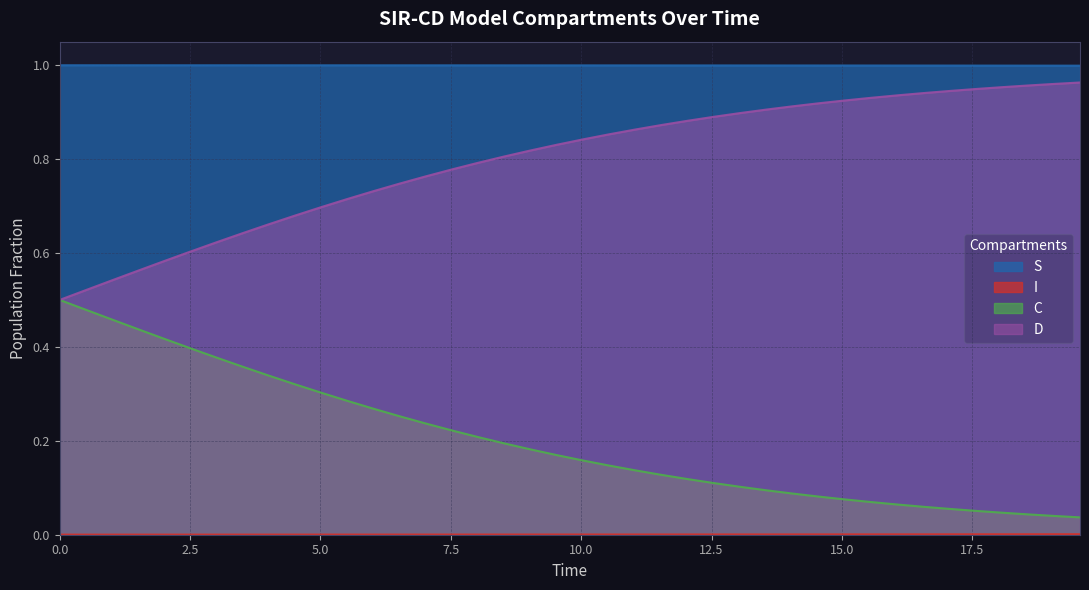

Rank the series by their average value, from lowest to highest.

I, C, D, S